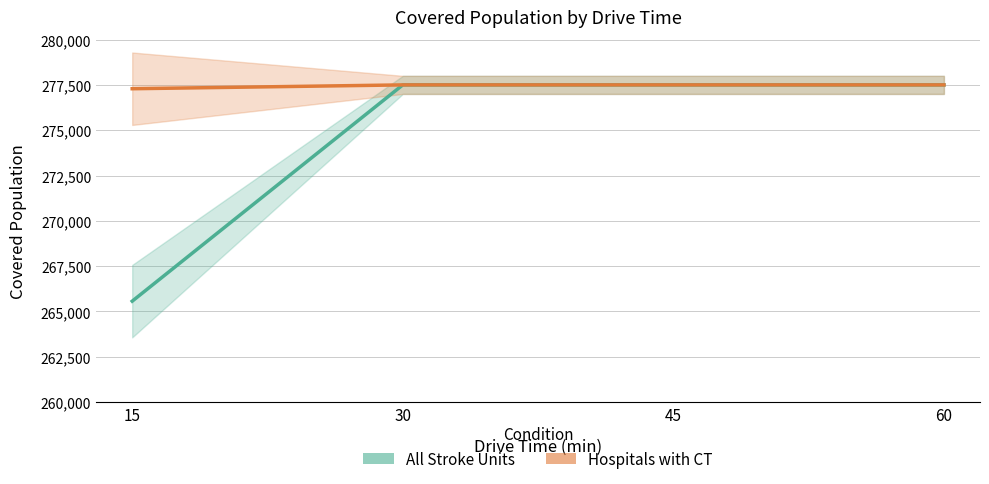

Between 60 and 15, which is larger?

60